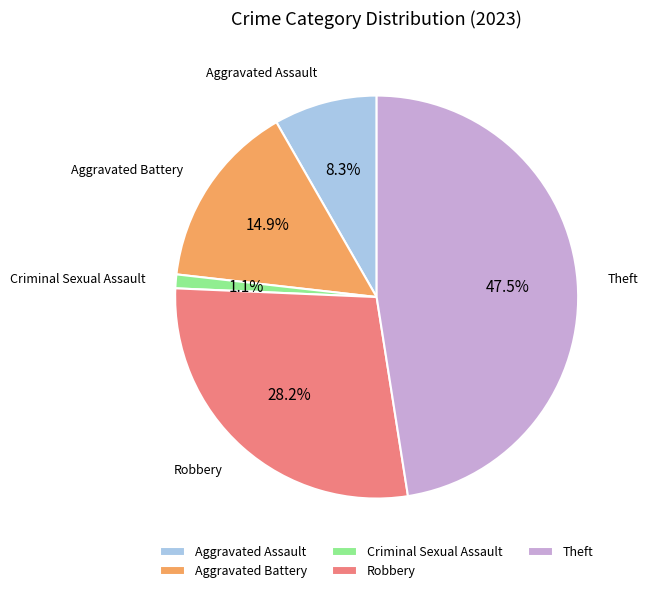

True or false: Criminal Sexual Assault accounts for 1% of the total.

True